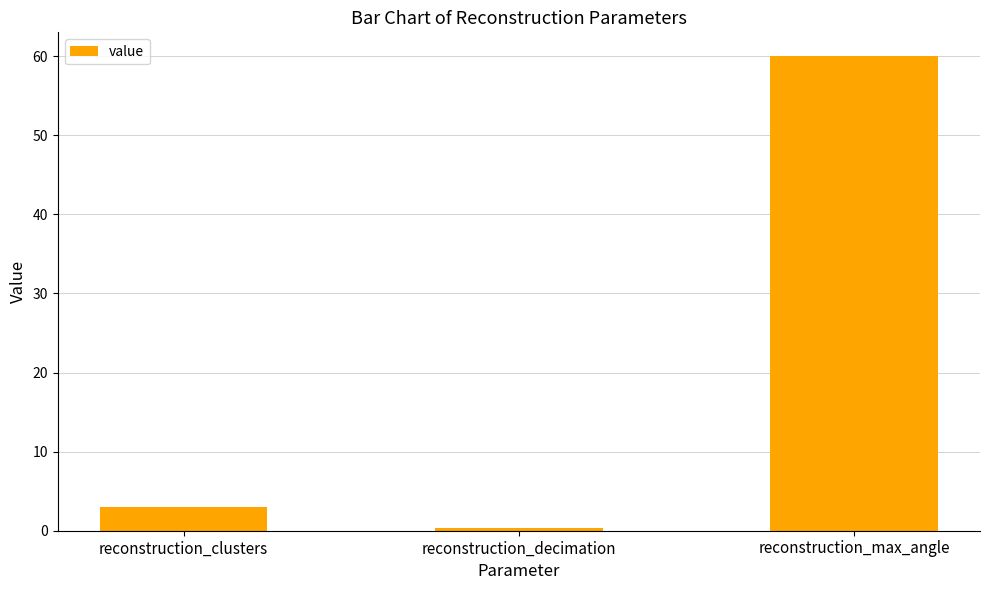

Count the number of categories in the chart.

3